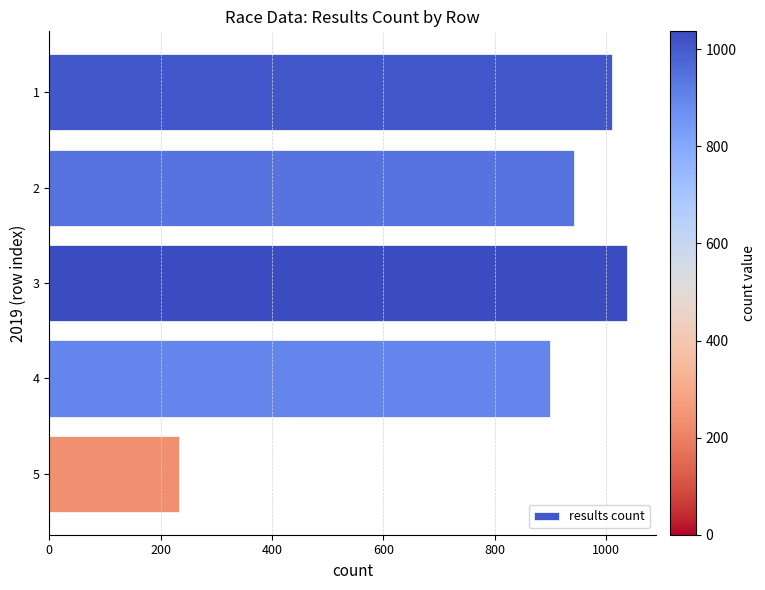

Does the chart contain any negative values?

No